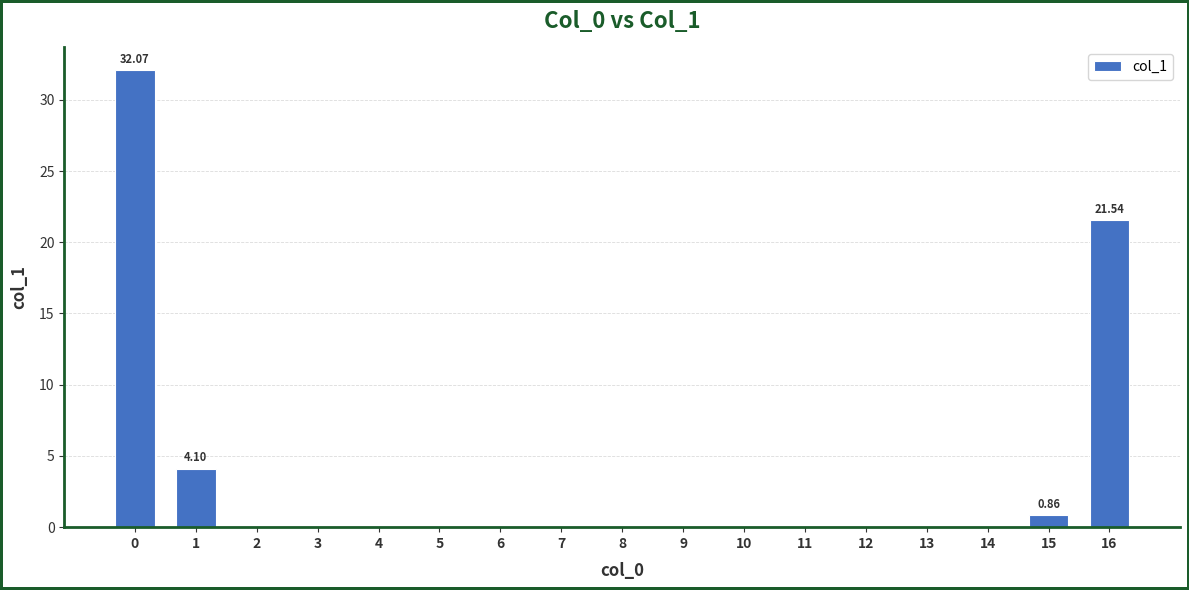

The value at 5 is 13.1. True or false?

False